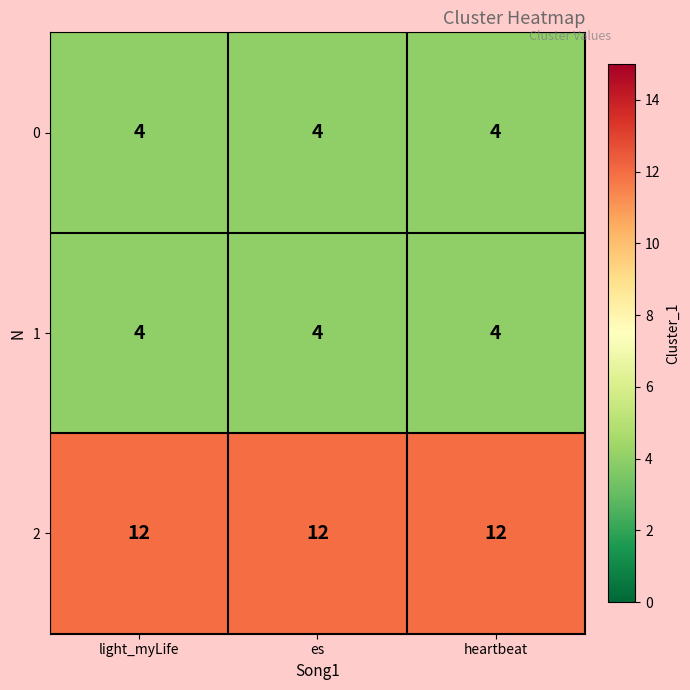

Read the 1 value at heartbeat.

4